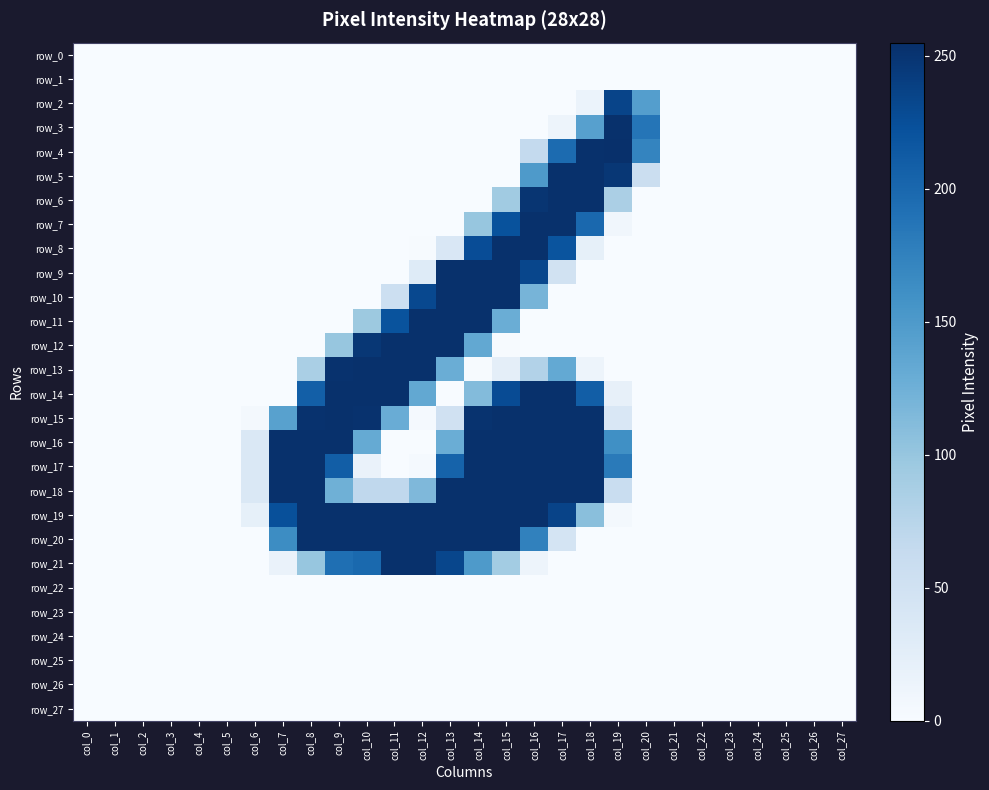

Count the number of data series in this chart.

28